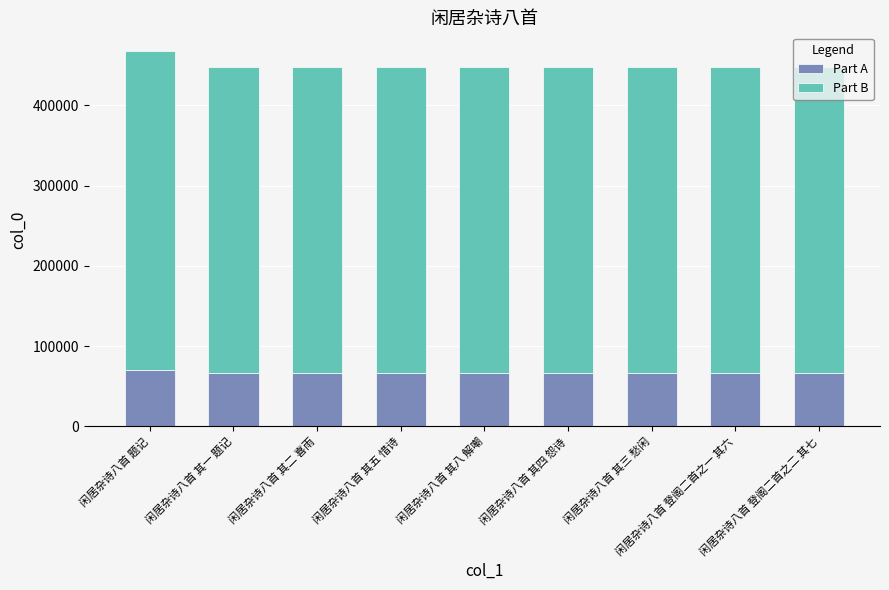

The value of Part A at 闲居杂诗八首 登阁二首之二 其七 is 93381.3. True or false?

False